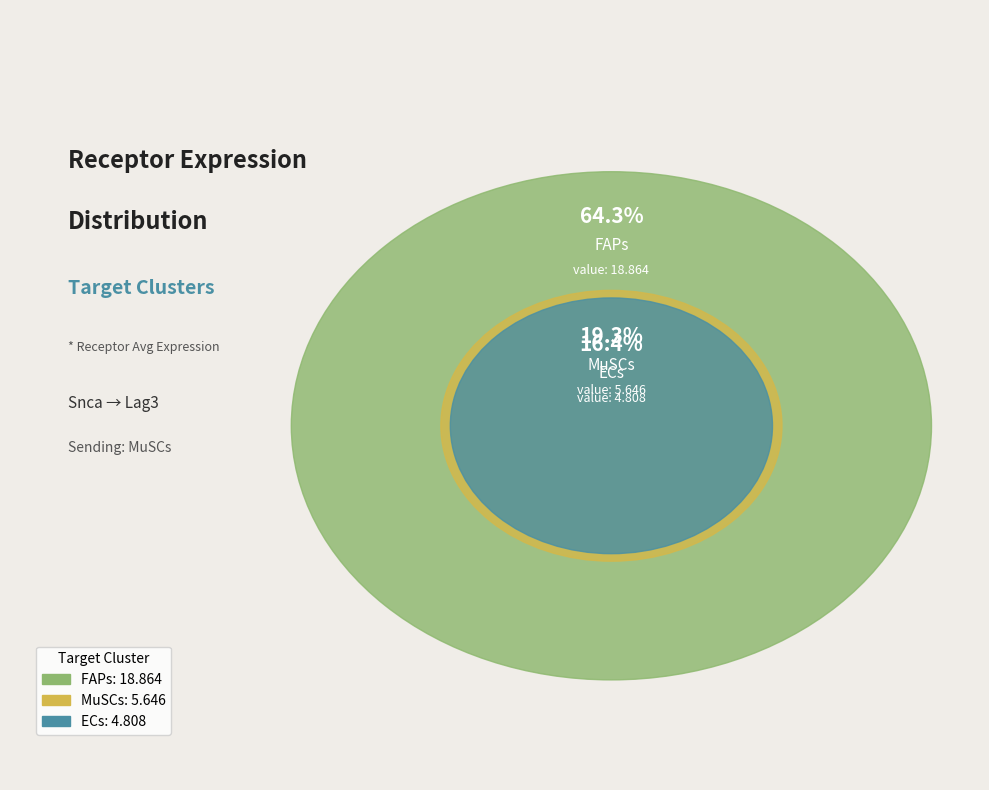

To the nearest percent, what portion does ECs represent?

16%